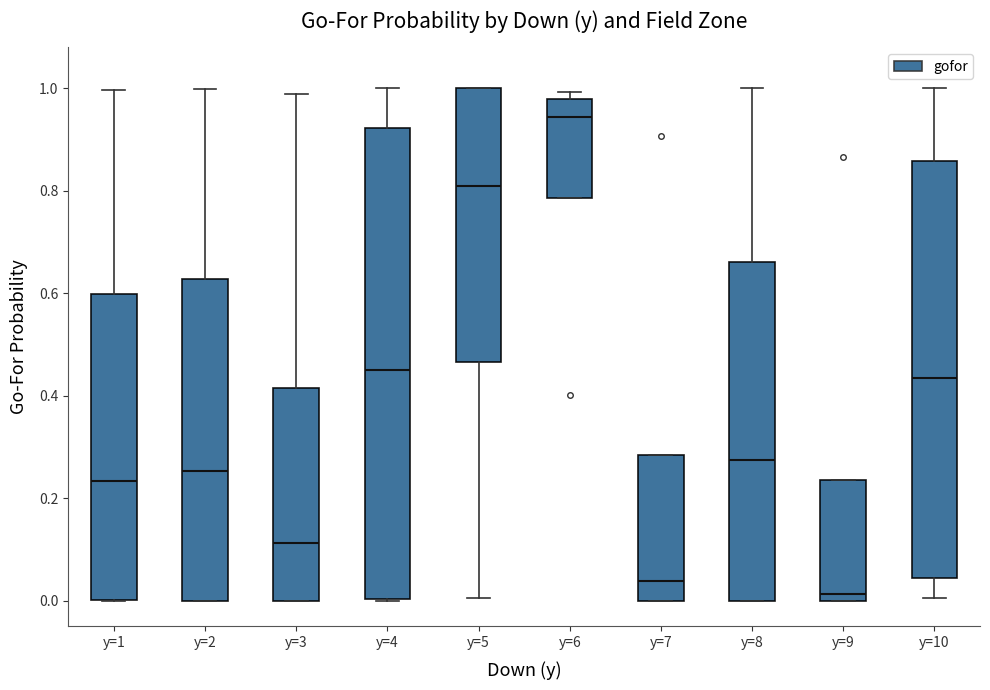

Comparing the boxes themselves (not the whiskers), which one is the tallest?

y=4